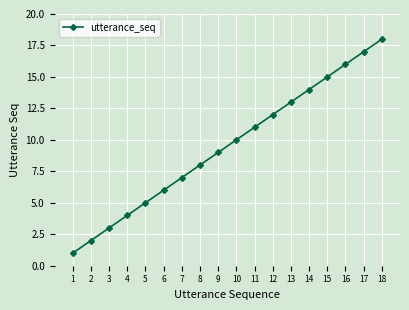

How many data points does each series have?

18